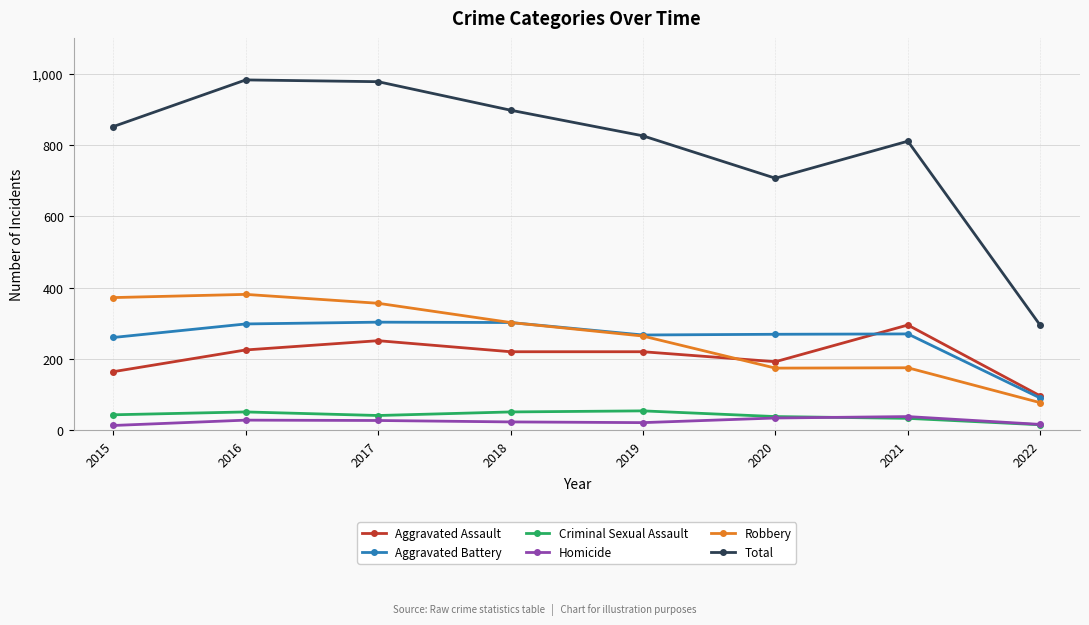

How many series are shown in this chart?

6